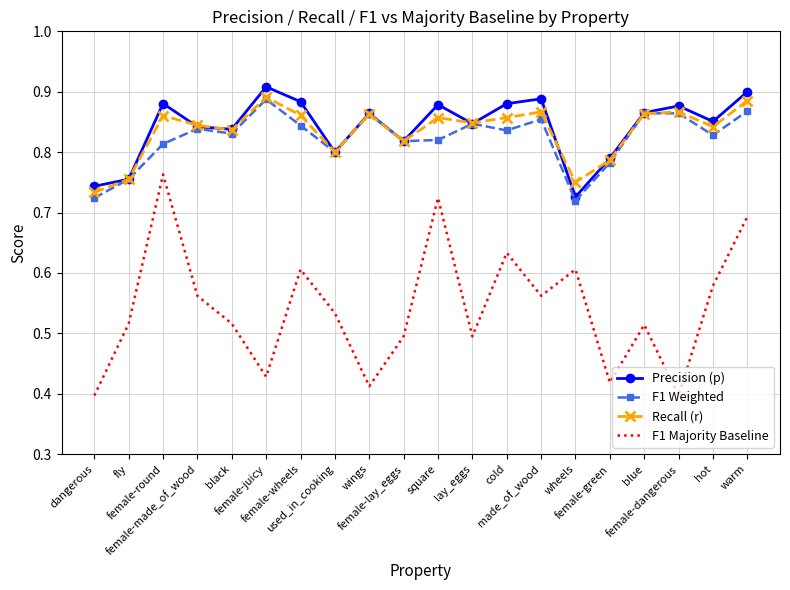

True or false: Precision (p) and F1 Majority Baseline cross at least once.

False